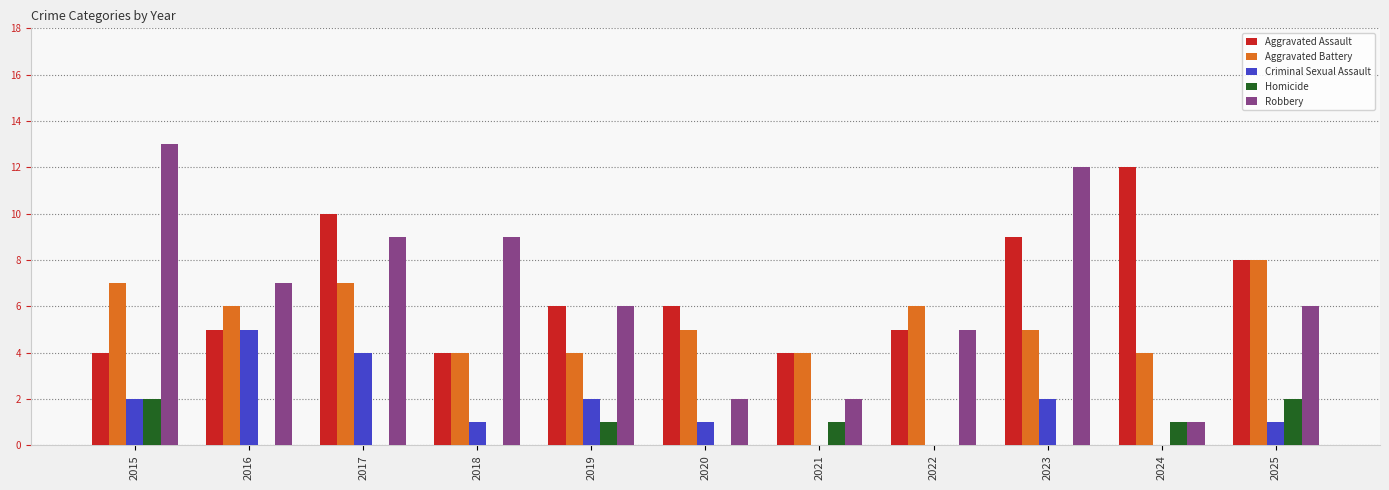

Read the Homicide value at 2019.

1